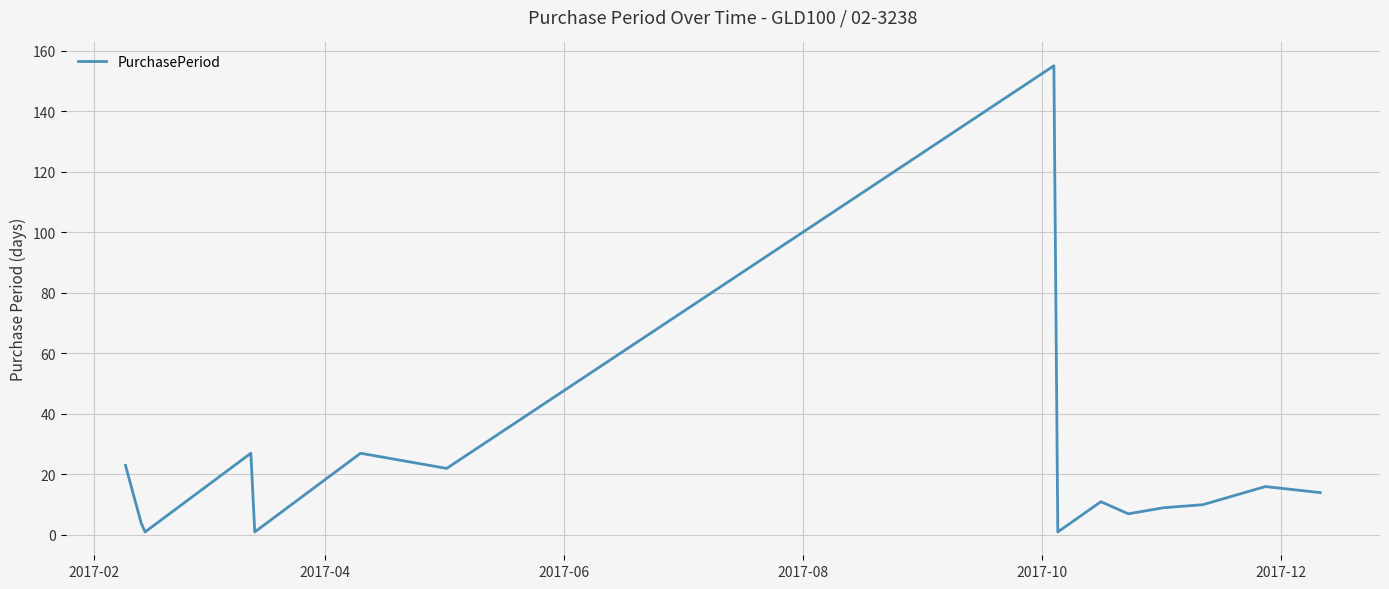

Reading left to right, list all the values displayed in this chart.

23	4	1	27	1	27	22	155	1	11	7	9	10	16	14